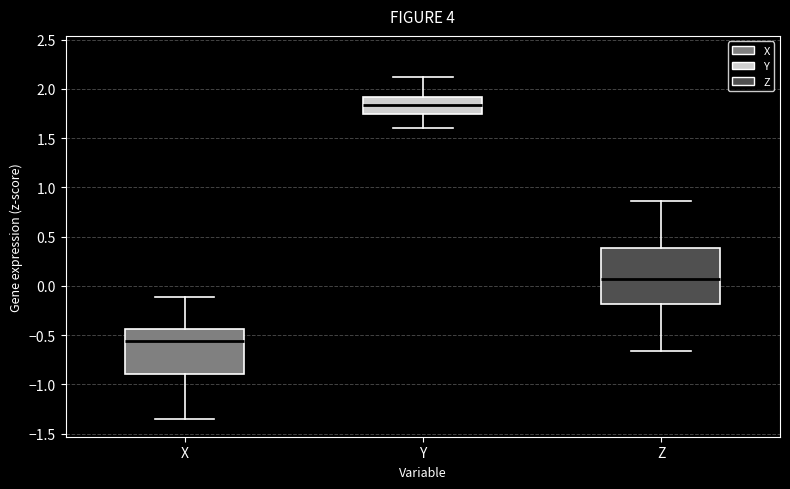

Which box has the highest median line?

Y